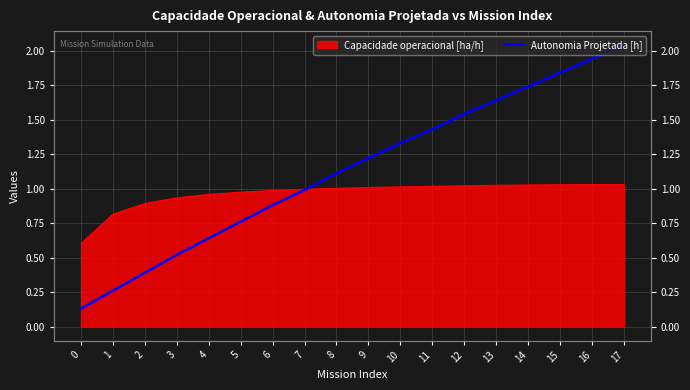

The value at 8 is 1.5. True or false?

False